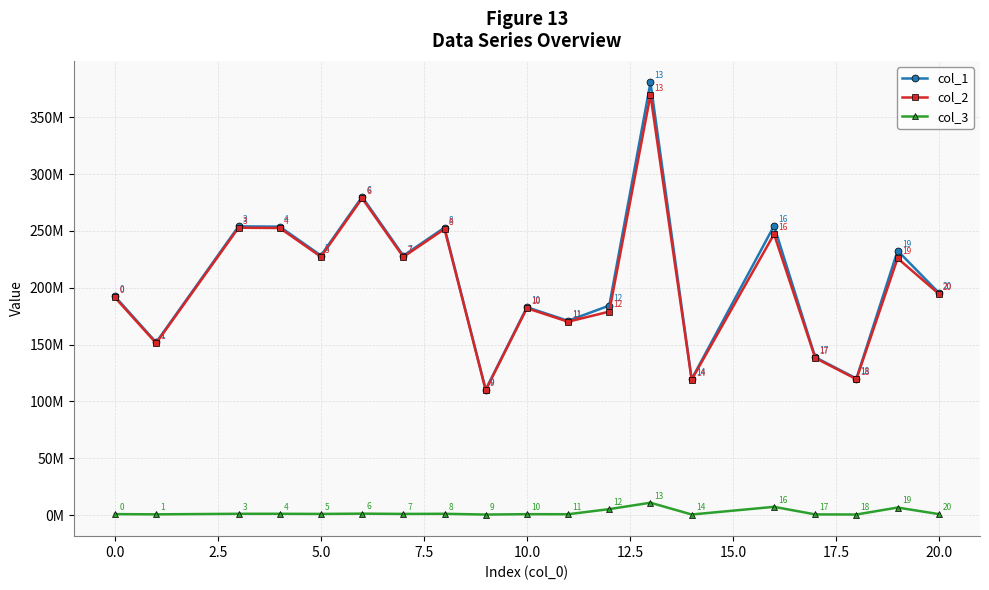

What is the difference between the maximum and second lowest values in the col_3 series?

10371092.4